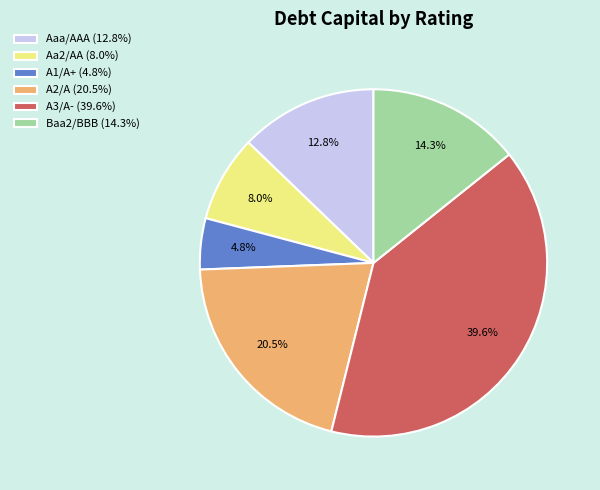

What percentage is NOT represented by Aa2/AA?

92.0%